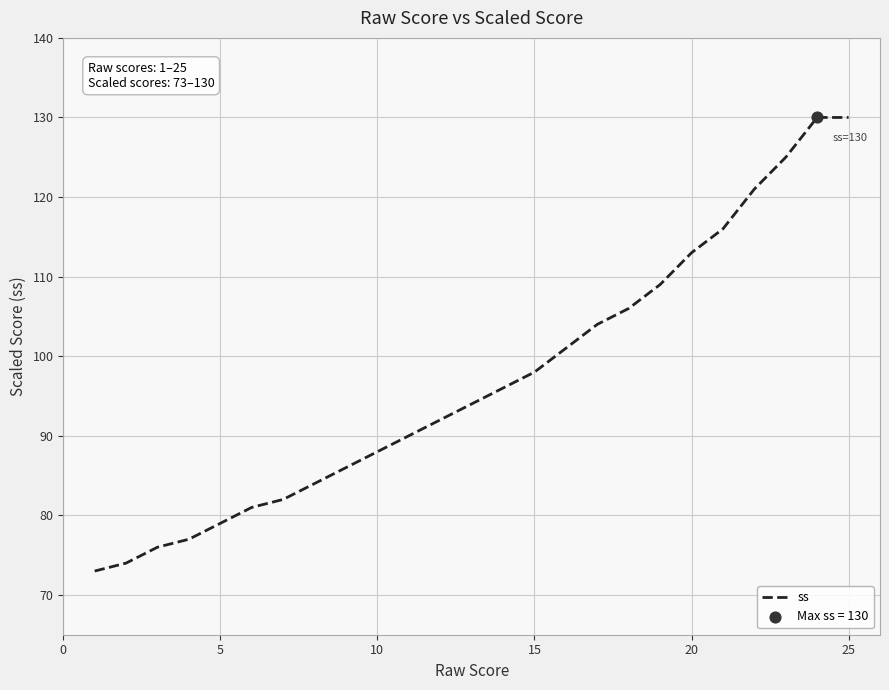

What is the difference between the maximum and minimum values?

57